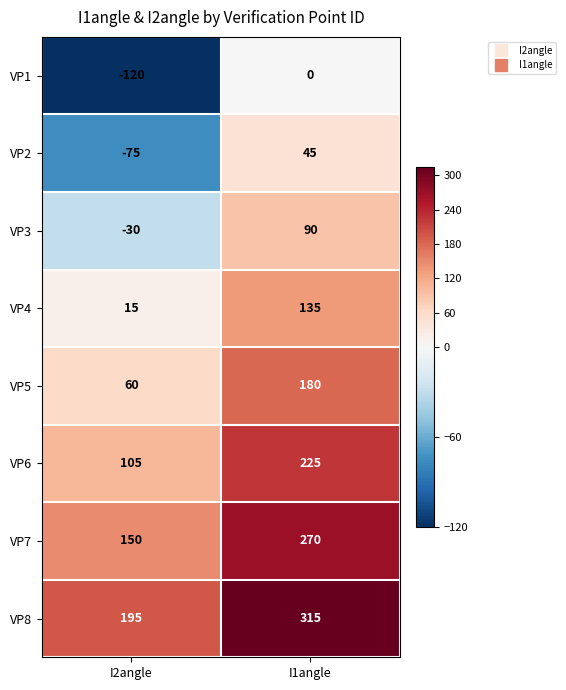

At how many categories does at least one series exceed 68?

2